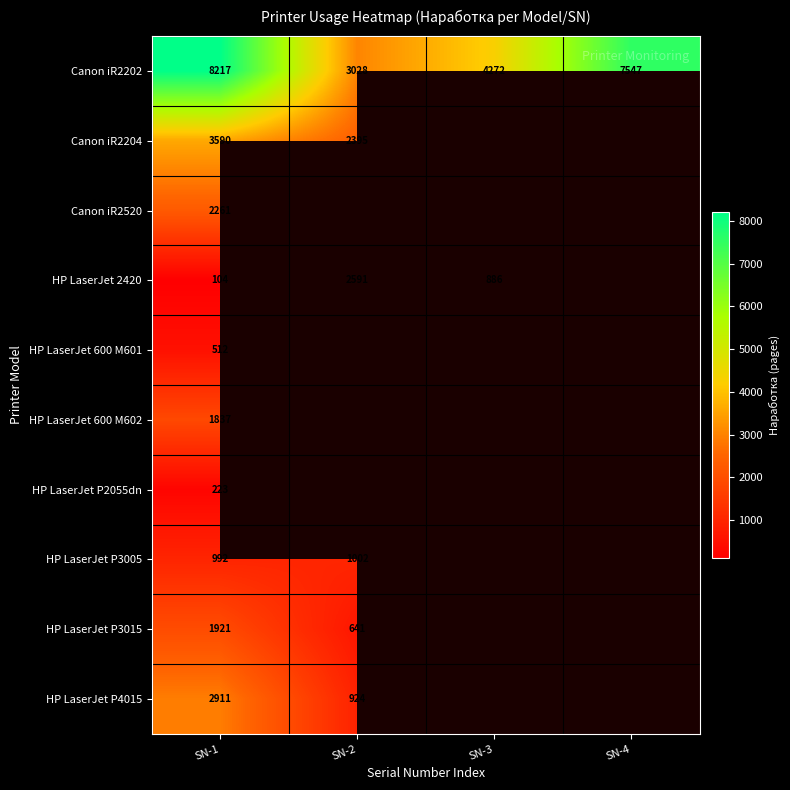

Rank the series at SN-1 from lowest to highest value.

HP LaserJet 2420, HP LaserJet P2055dn, HP LaserJet 600 M601, HP LaserJet P3005, HP LaserJet 600 M602, HP LaserJet P3015, Canon iR2520, HP LaserJet P4015, Canon iR2204, Canon iR2202